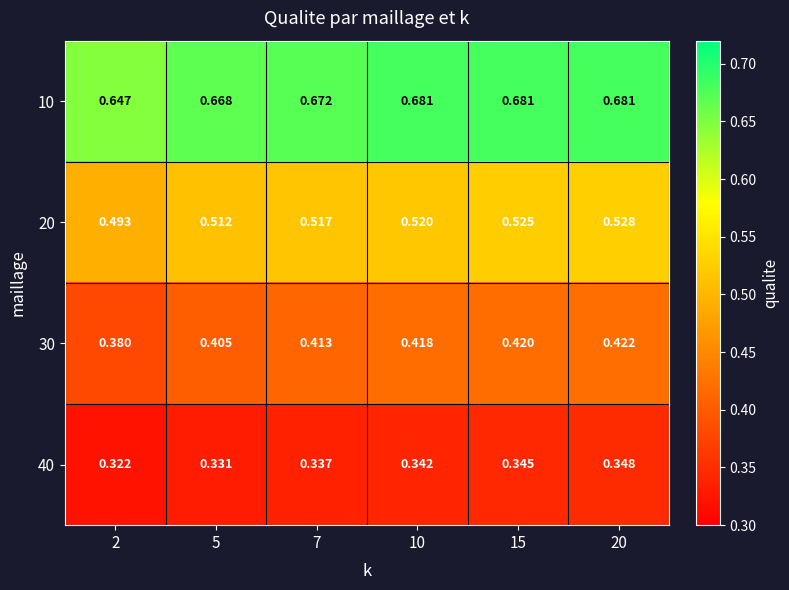

At 20, list the series in order from largest to smallest.

10, 20, 30, 40